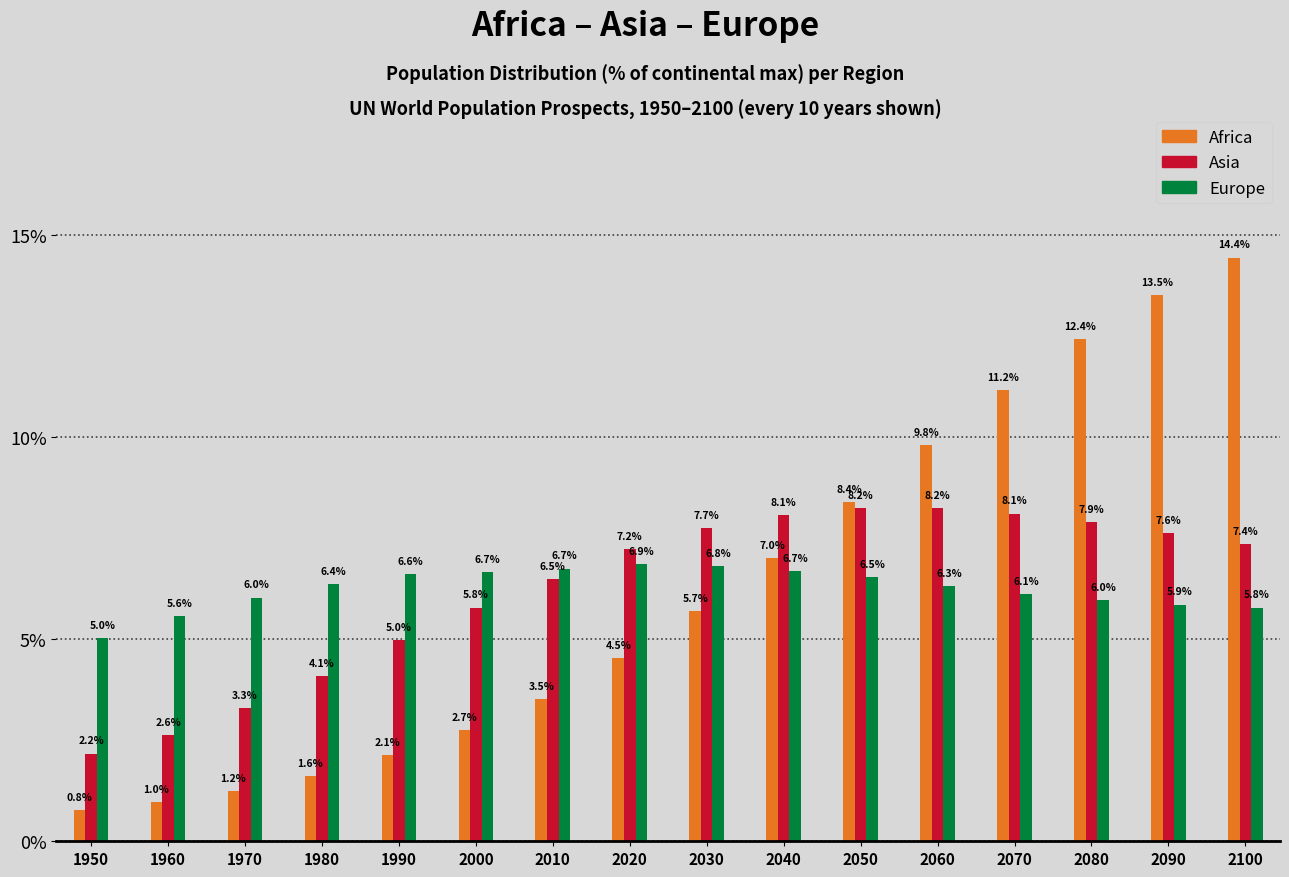

Reading left to right, list all the values displayed in this chart.

Africa: 1950=0.8	1960=1.0	1970=1.2	1980=1.6	1990=2.1	2000=2.7	2010=3.5	2020=4.5	2030=5.7	2040=7.0	2050=8.4	2060=9.8	2070=11.2	2080=12.4	2090=13.5	2100=14.4
Asia: 1950=2.2	1960=2.6	1970=3.3	1980=4.1	1990=5.0	2000=5.8	2010=6.5	2020=7.2	2030=7.7	2040=8.1	2050=8.2	2060=8.2	2070=8.1	2080=7.9	2090=7.6	2100=7.4
Europe: 1950=5.0	1960=5.6	1970=6.0	1980=6.4	1990=6.6	2000=6.7	2010=6.7	2020=6.9	2030=6.8	2040=6.7	2050=6.5	2060=6.3	2070=6.1	2080=6.0	2090=5.9	2100=5.8